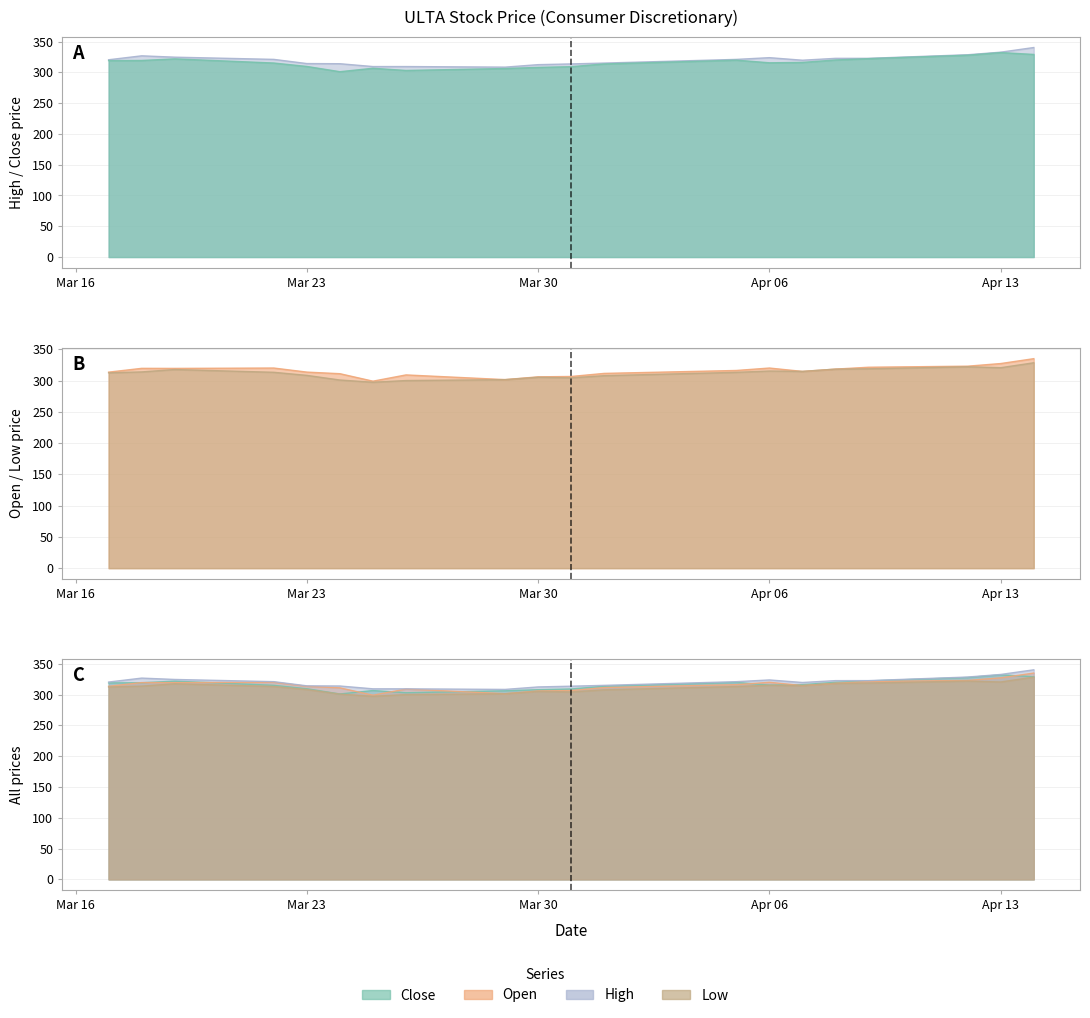

True or false: low and high intersect in this chart.

False